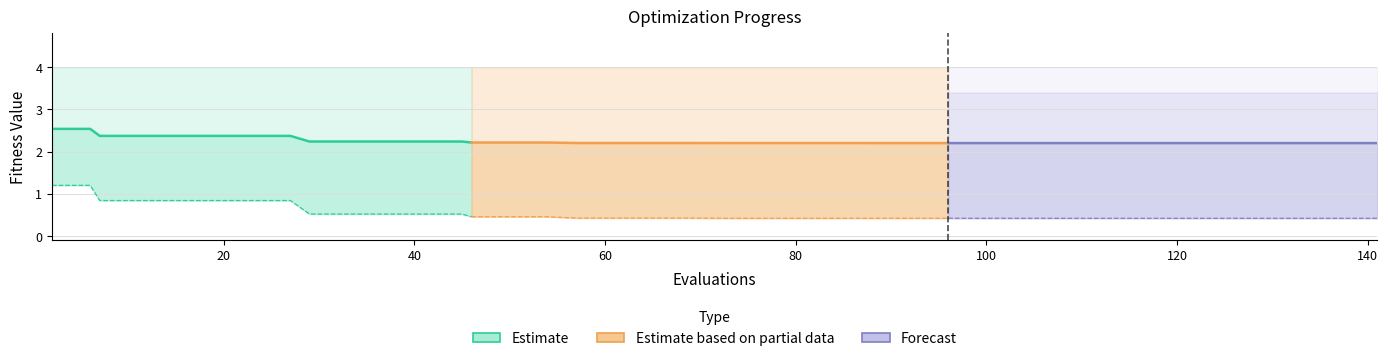

True or false: mean (Partial) and best (Estimate) cross at least once.

False